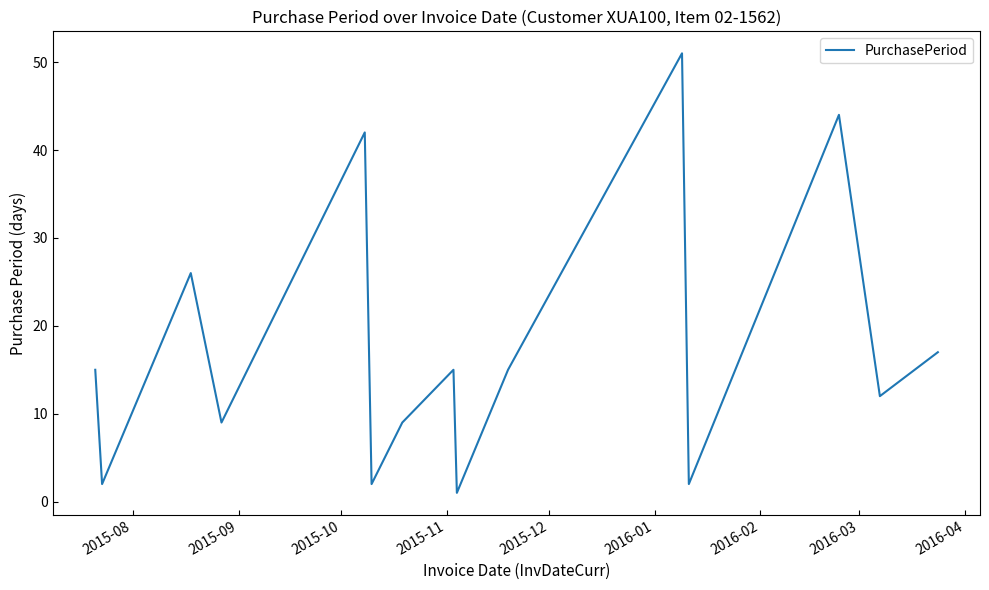

What is the difference between the maximum and minimum values?

50